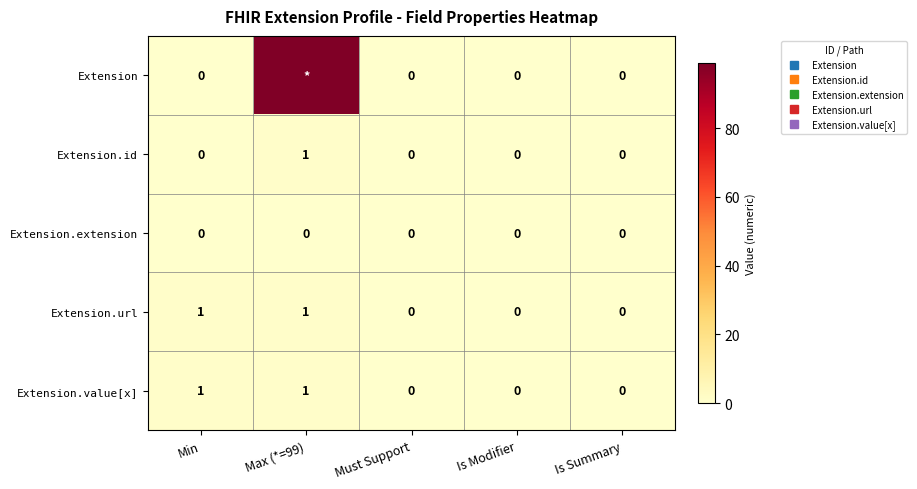

List the series in order of their peak value, highest first.

Extension, Extension.id, Extension.url, Extension.value[x], Extension.extension